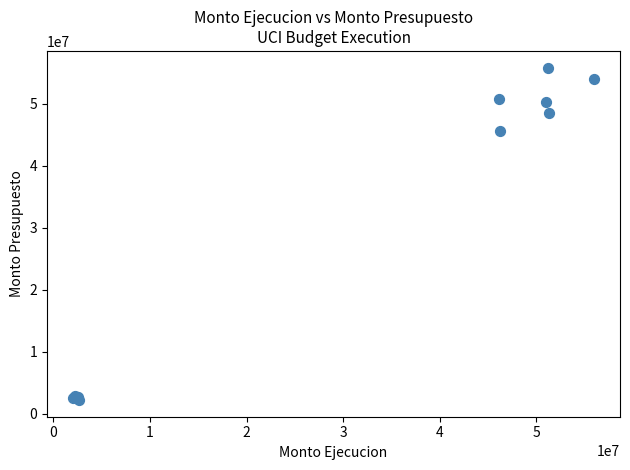

What Y value in the scatter plot is closest to 28987305?

45578056